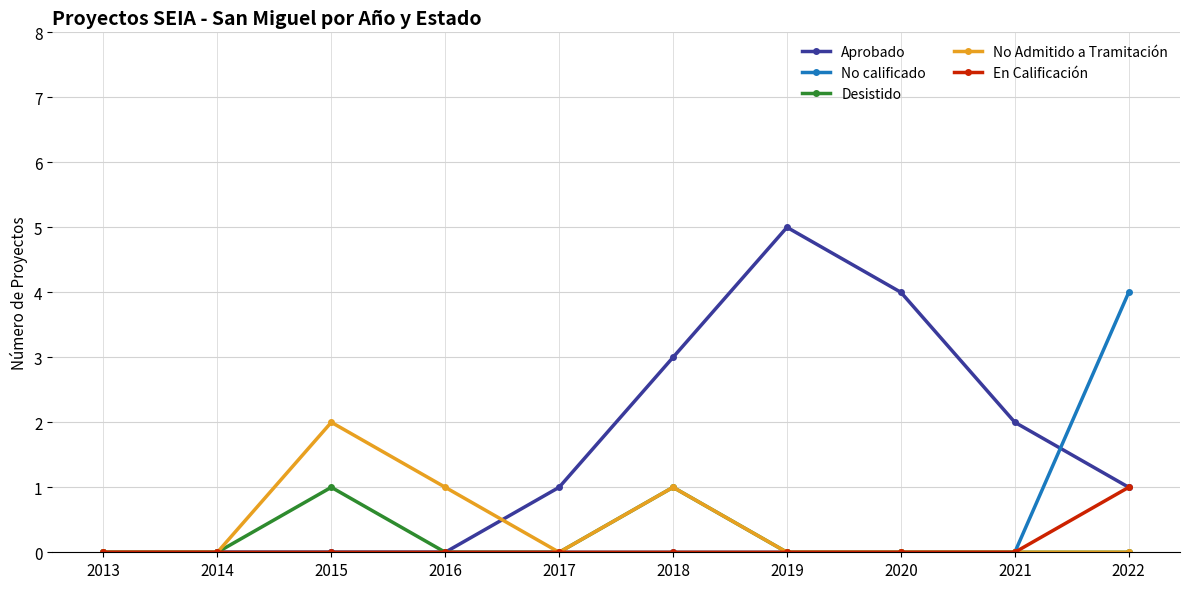

What is the difference between the highest and lowest values at 2018?

3